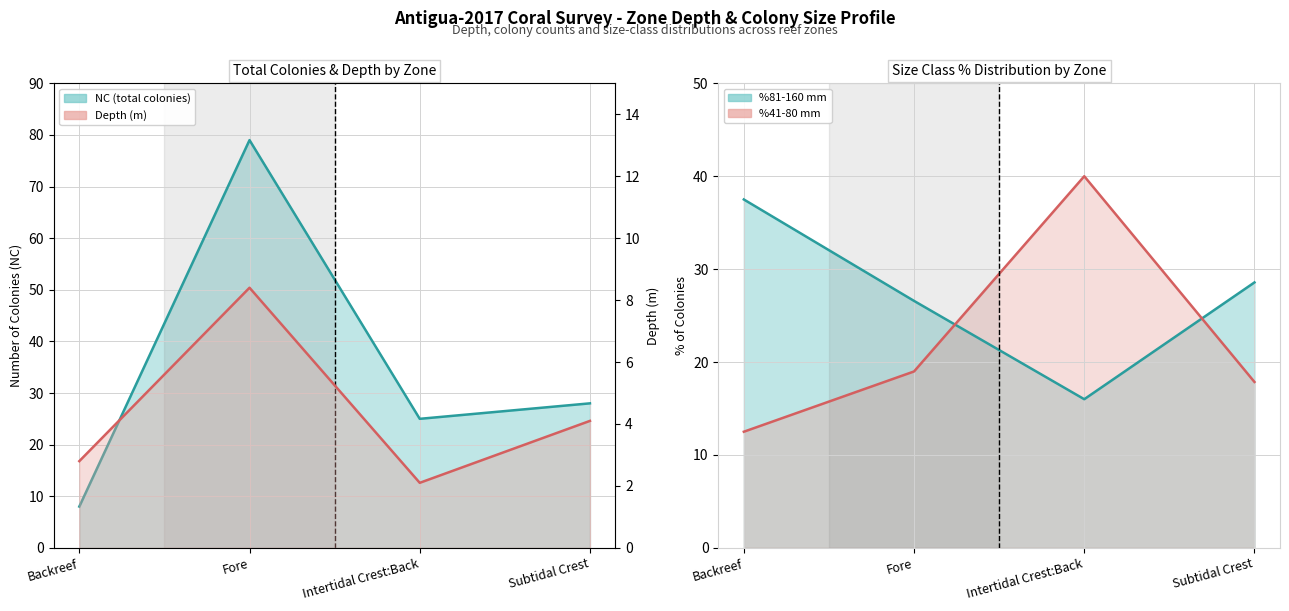

Which has a higher value, Fore or Subtidal Crest?

Fore